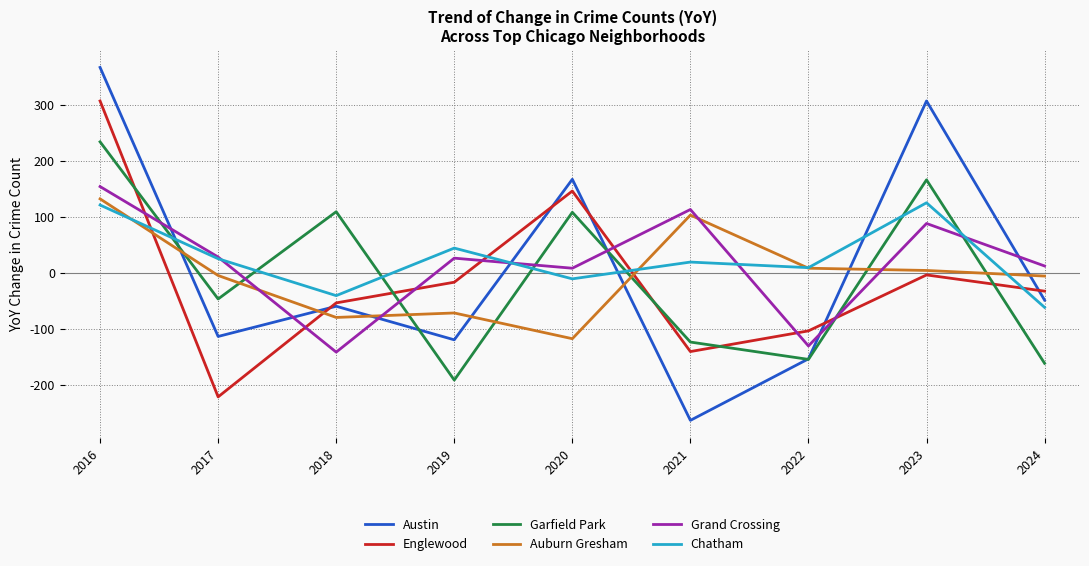

True or false: Auburn Gresham and Austin cross at least once.

True